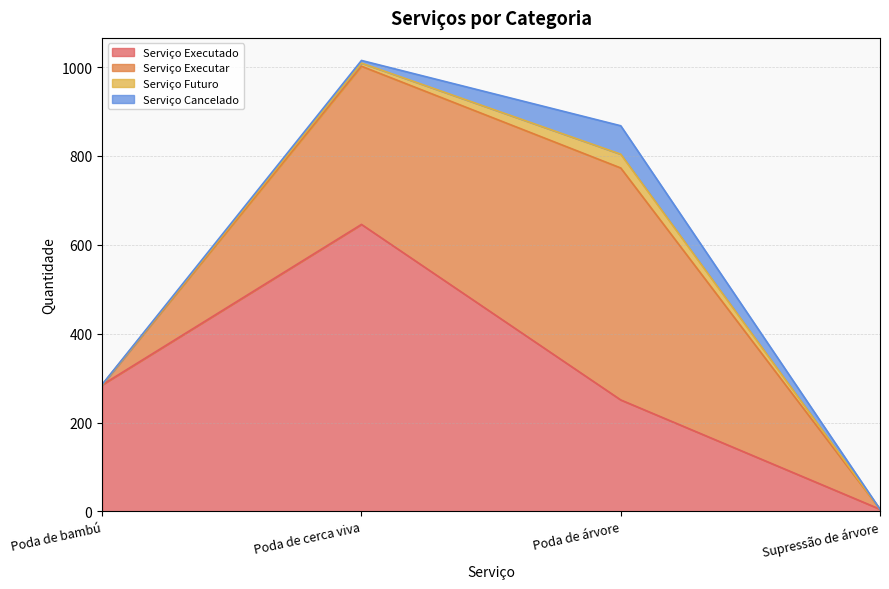

The Serviço Executar series shows 522 at Poda de árvore. True or false?

True